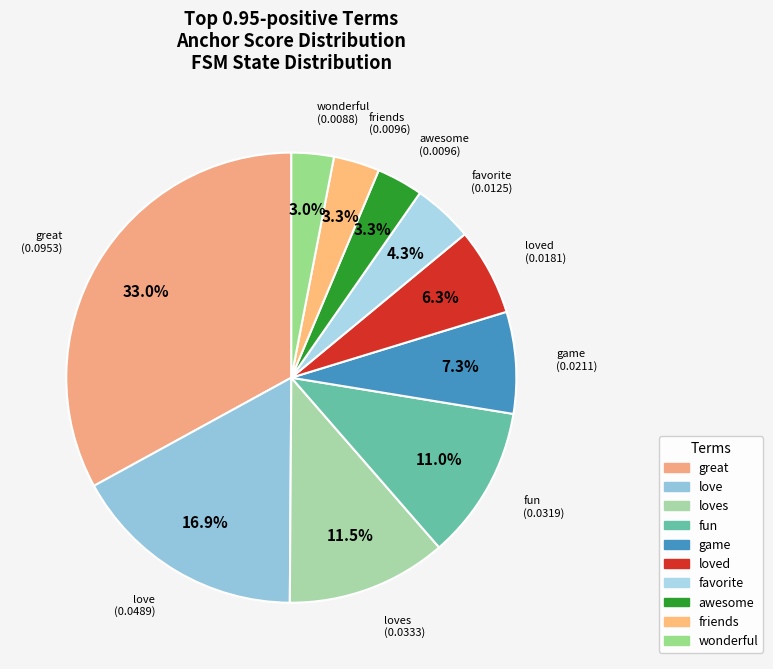

What is the largest slice in the pie chart?

great